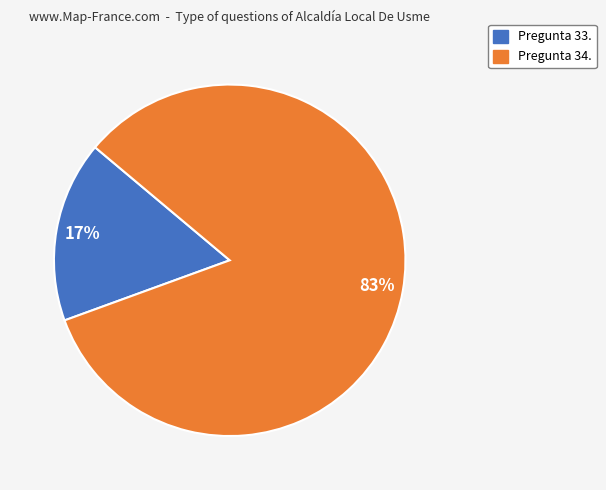

Is there a majority slice in this chart?

Yes